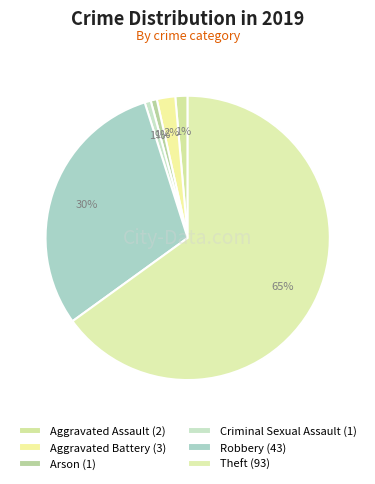

To the nearest percent, what percentage of the pie is Arson?

1%